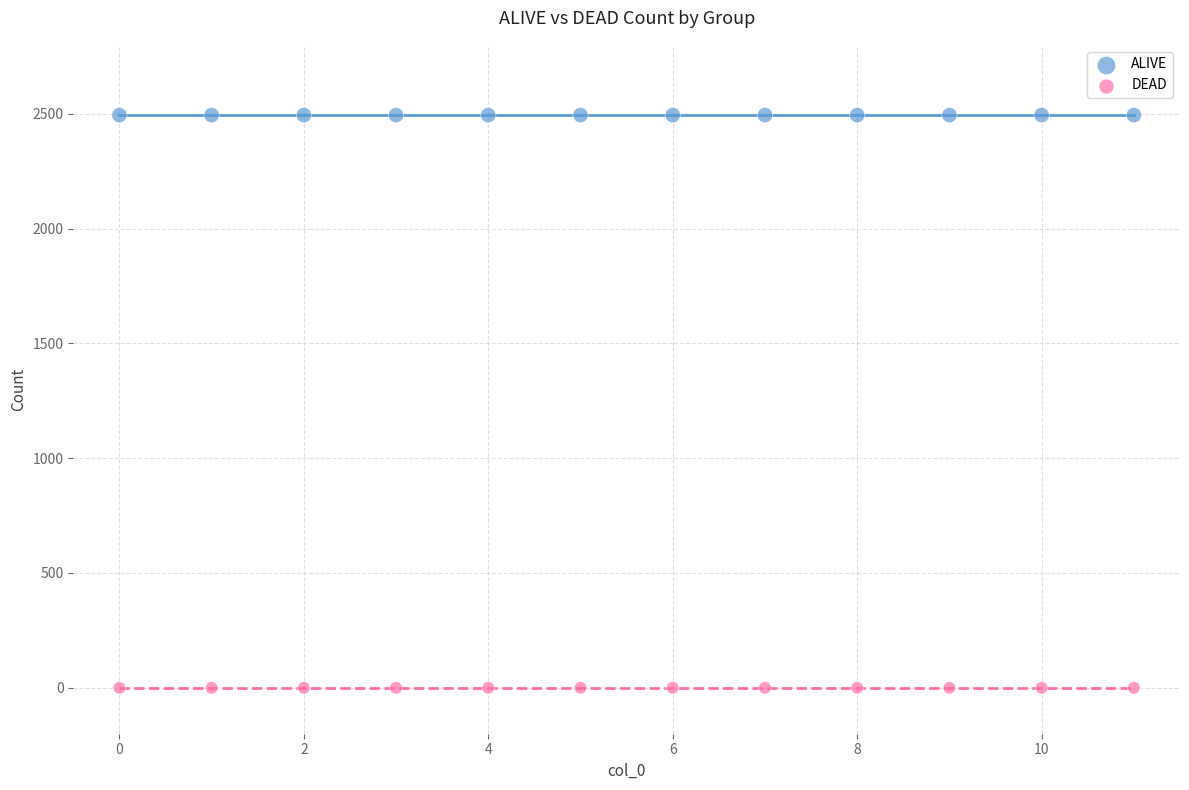

Which series reaches the maximum Y coordinate?

ALIVE